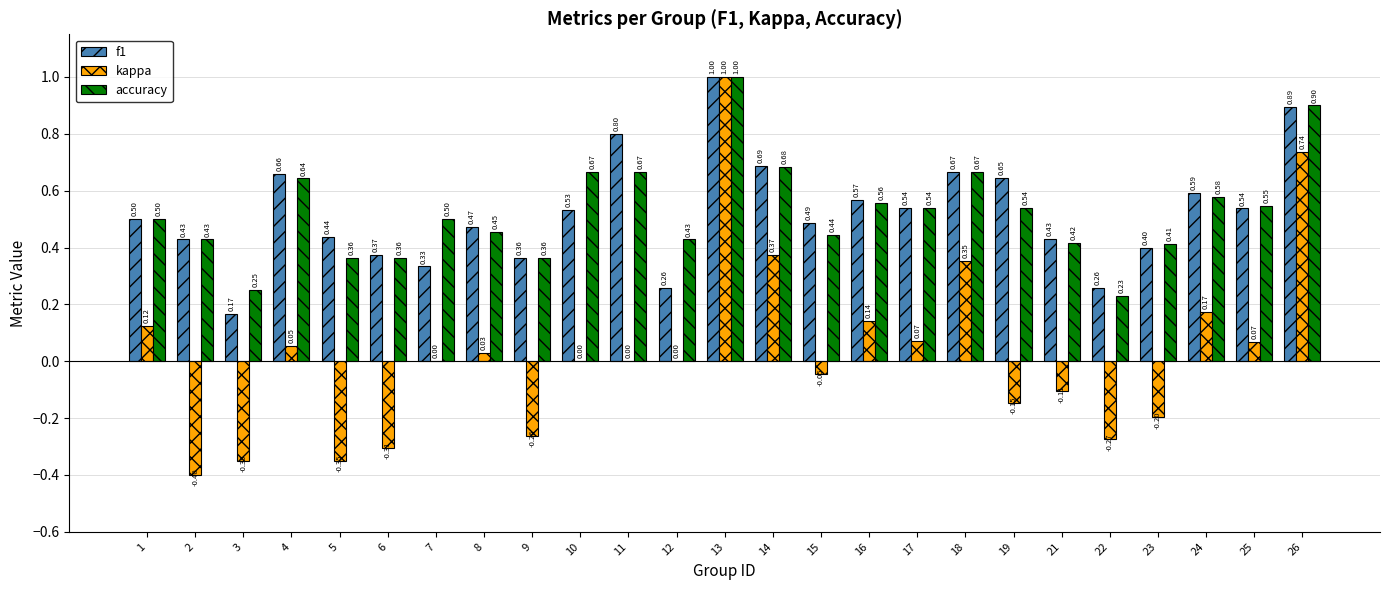

At which label is accuracy closest to 0?

22